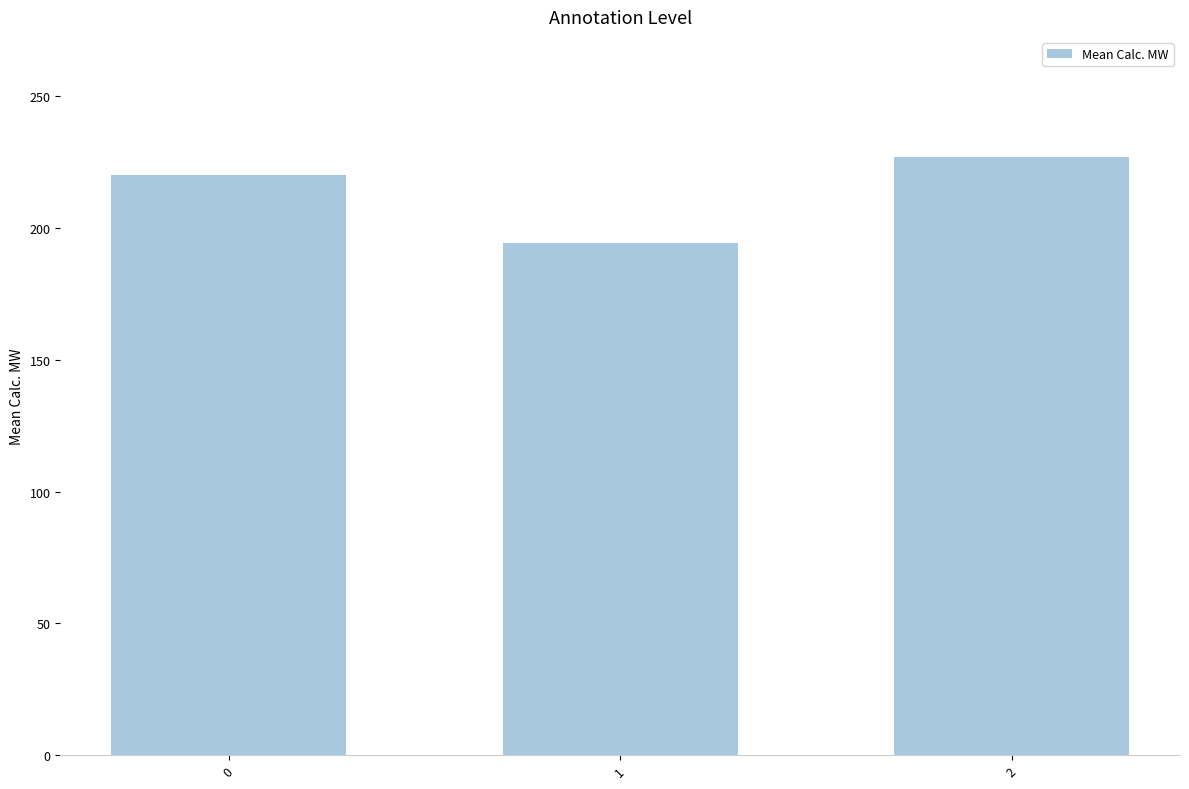

The value at 1 is 340.9. True or false?

False